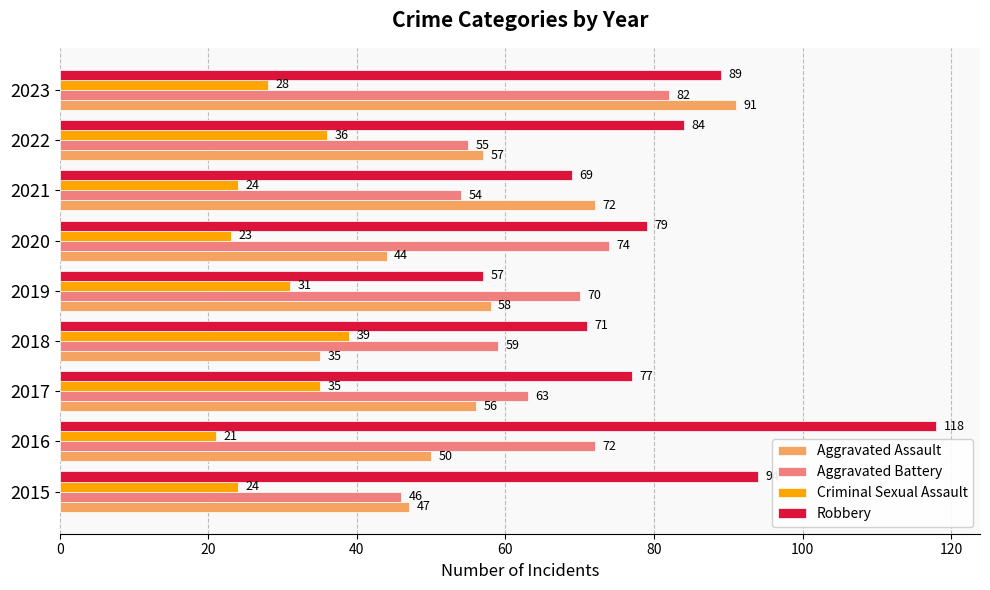

Which series has the largest total across all categories?

Robbery